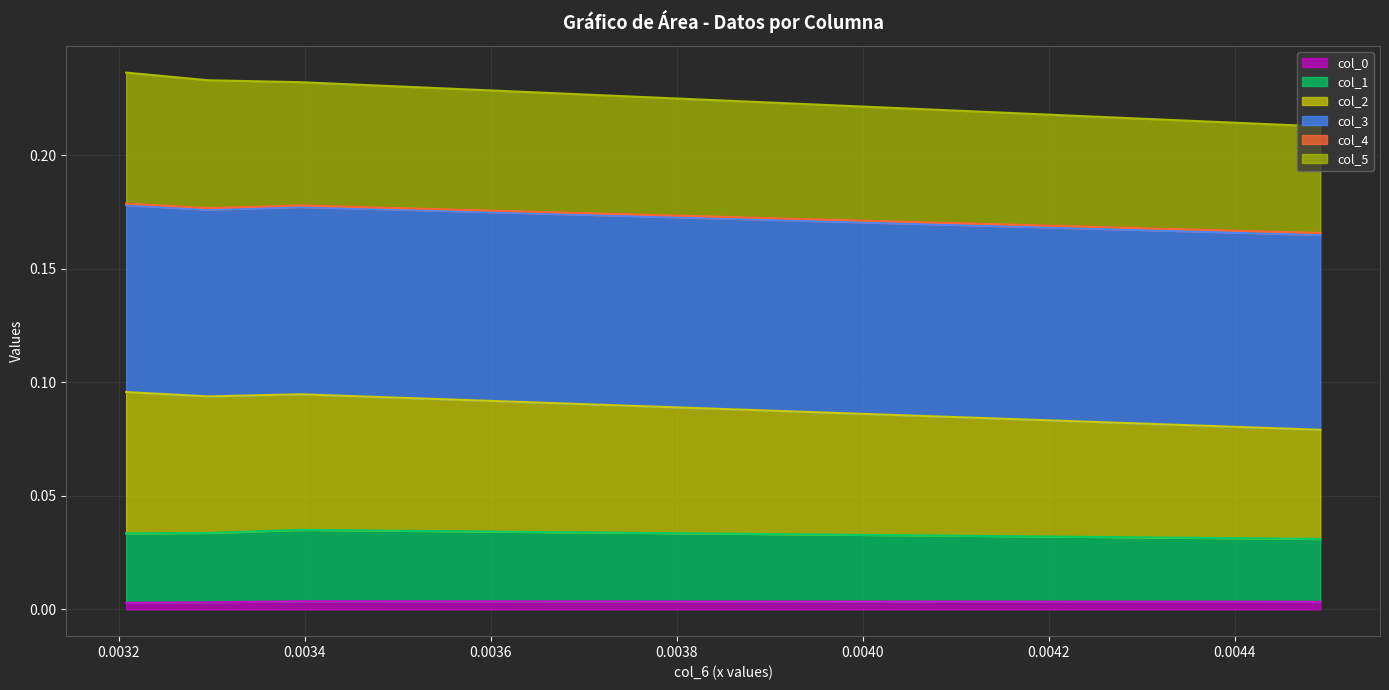

Which series has the widest spread of values?

col_2